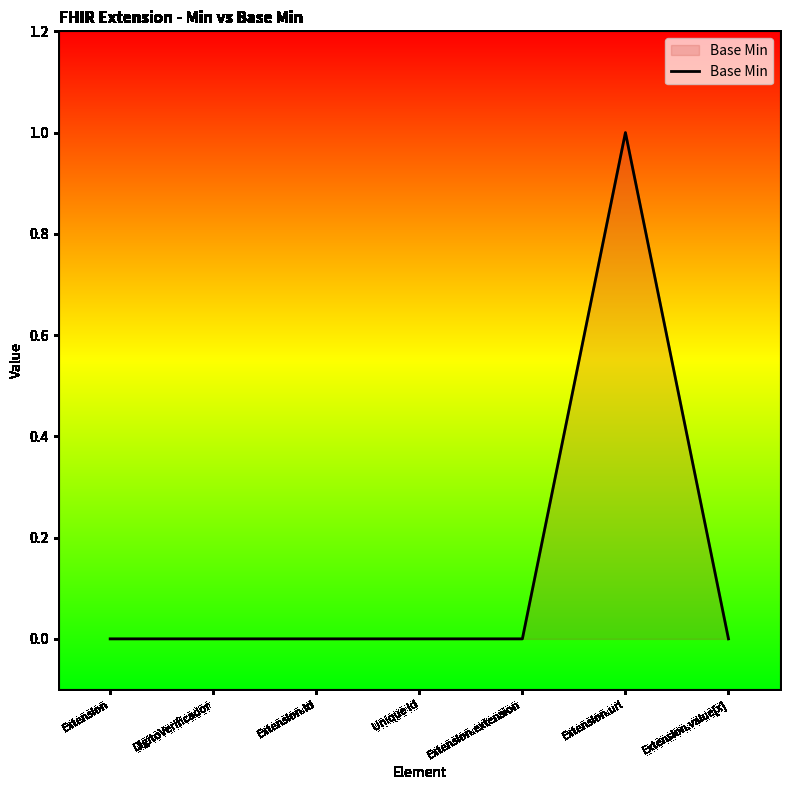

True or false: the data shows 0 at Extension.extension.

True